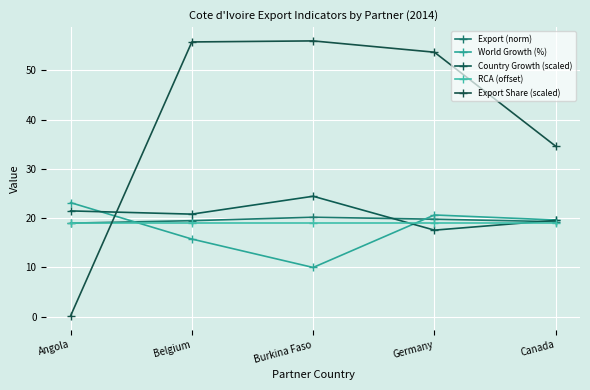

Which series ends up on top after the final intersection of Country Growth (scaled) and World Growth (%)?

World Growth (%)